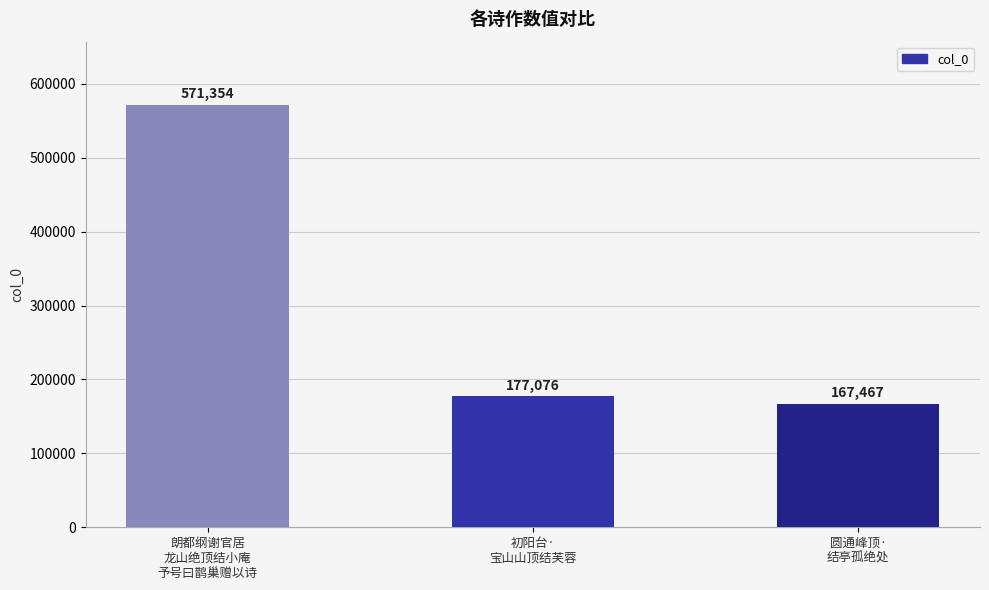

At which label is the value closest to 369410?

初阳台·
宝山山顶结芙蓉